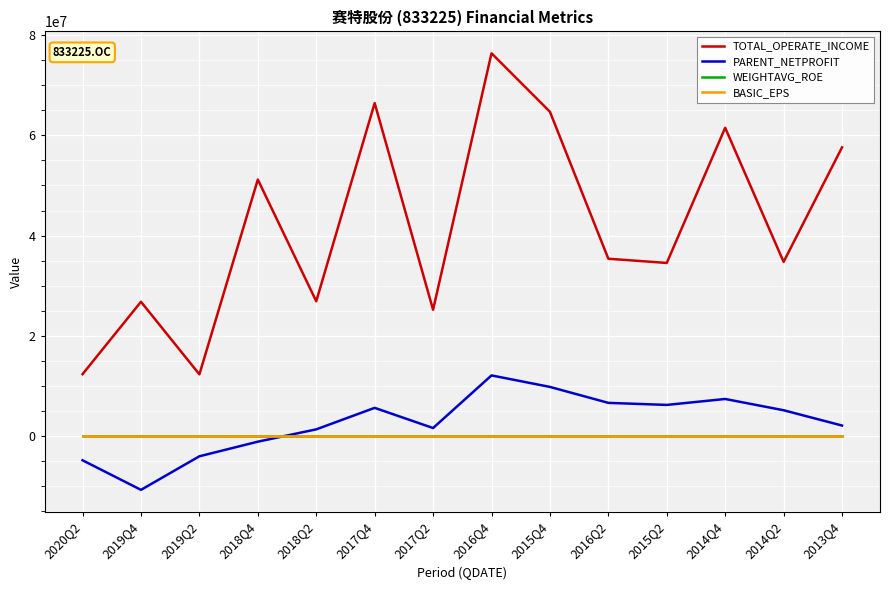

True or false: PARENT_NETPROFIT and BASIC_EPS intersect in this chart.

True